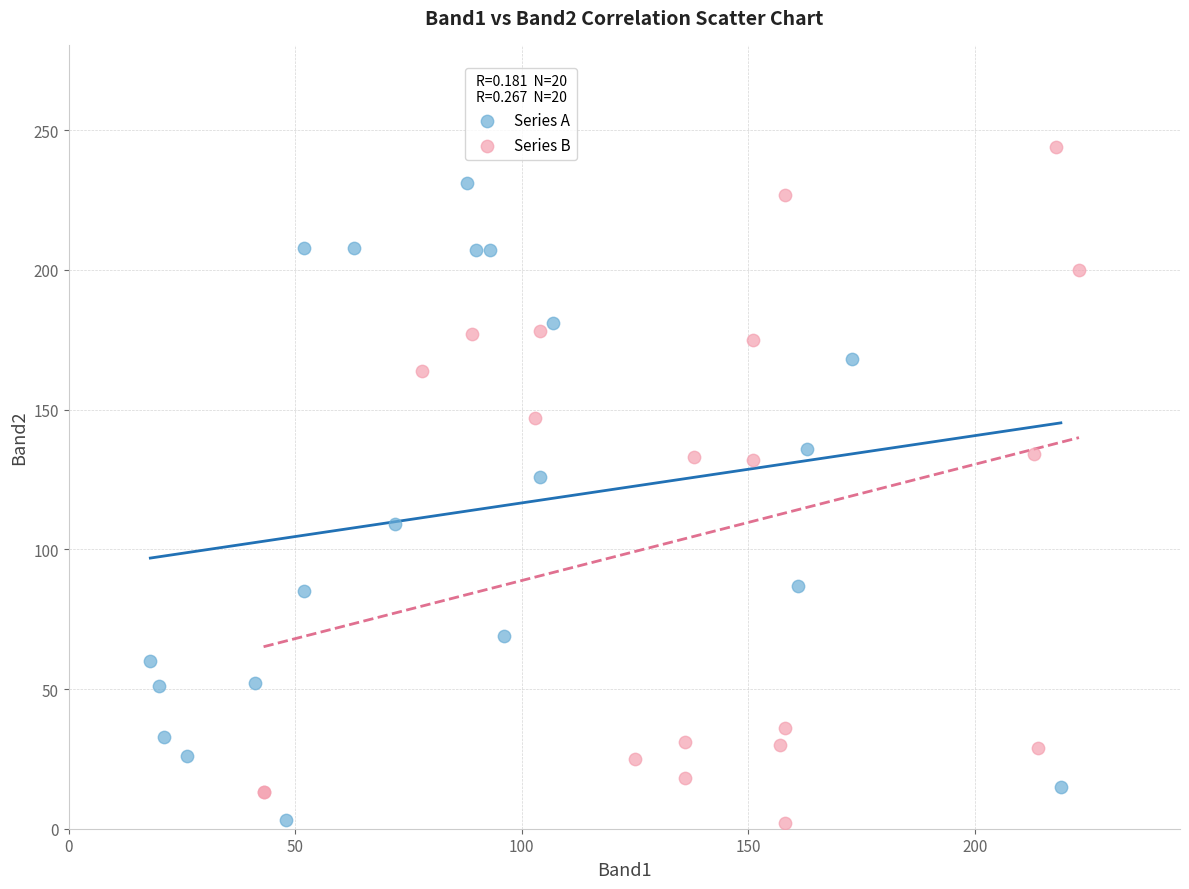

Which series has the largest Y range (max minus min)?

Series B